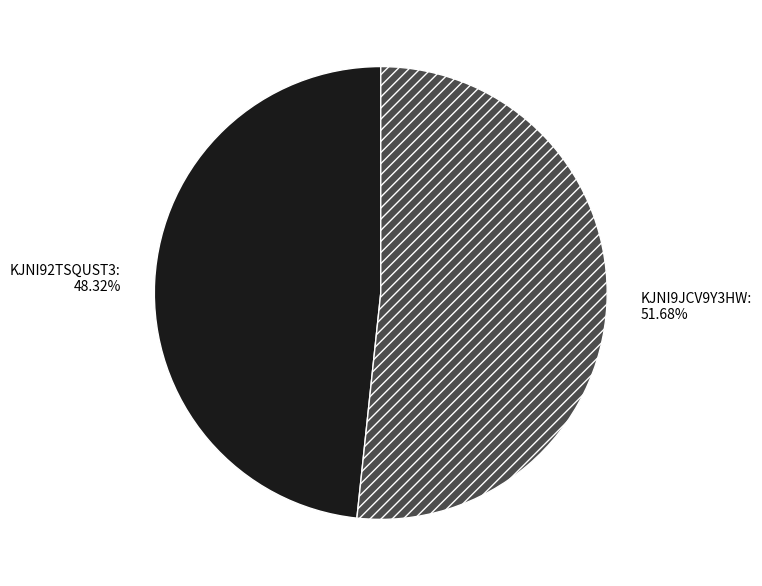

How many segments does this pie chart have?

2